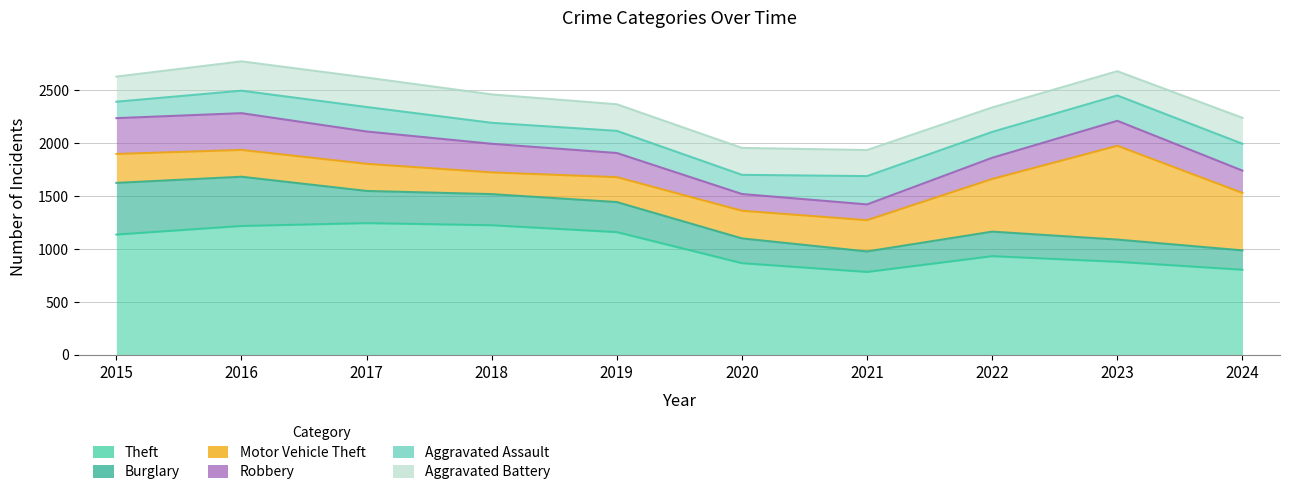

What is the highest value of the Burglary series?

488